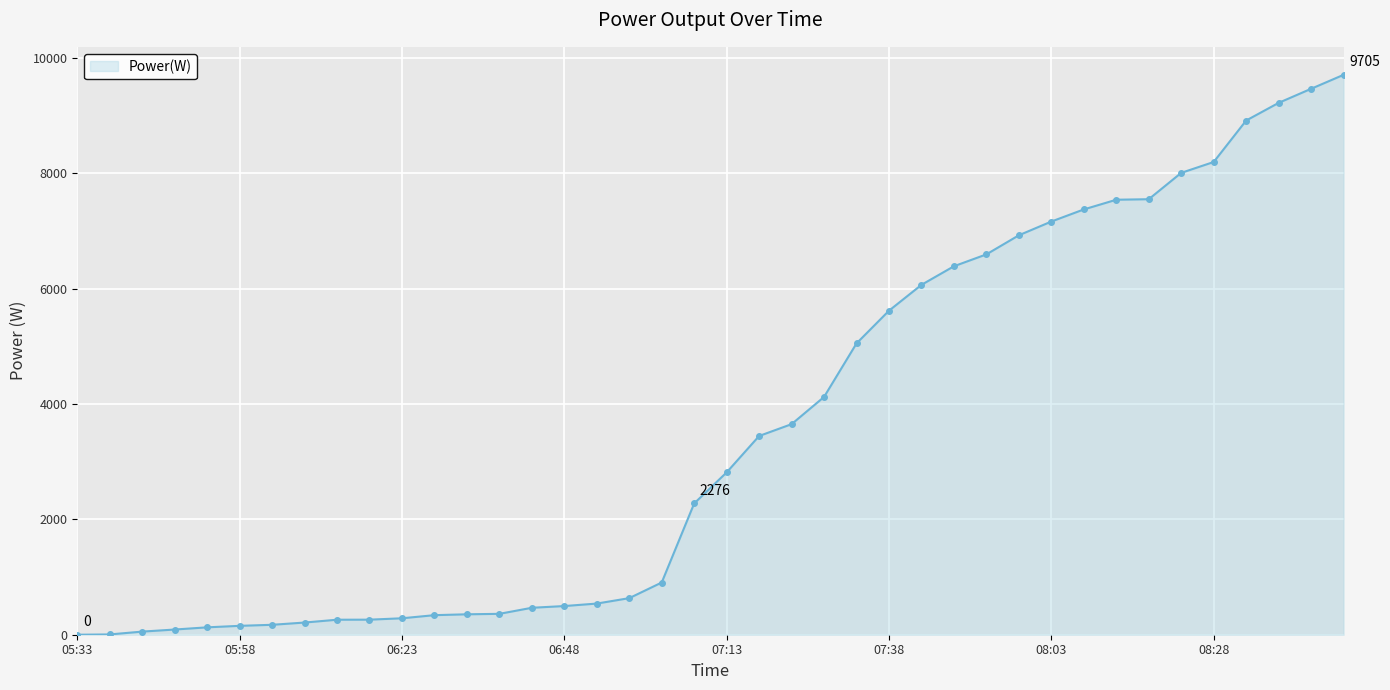

What is the maximum value shown in the chart?

9705